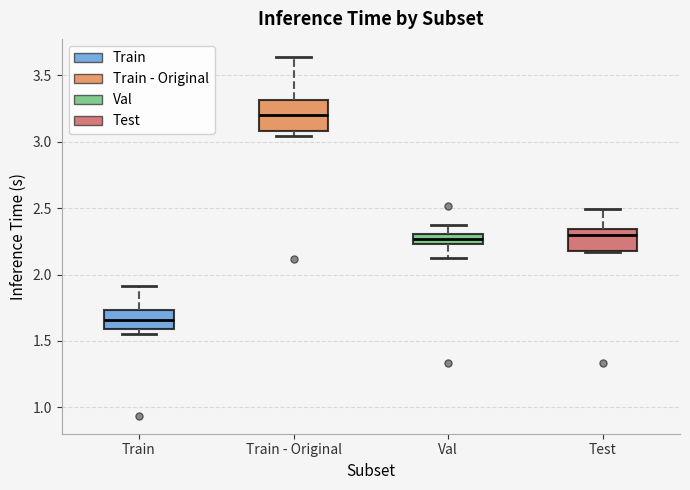

Which box has the lowest median line?

Train